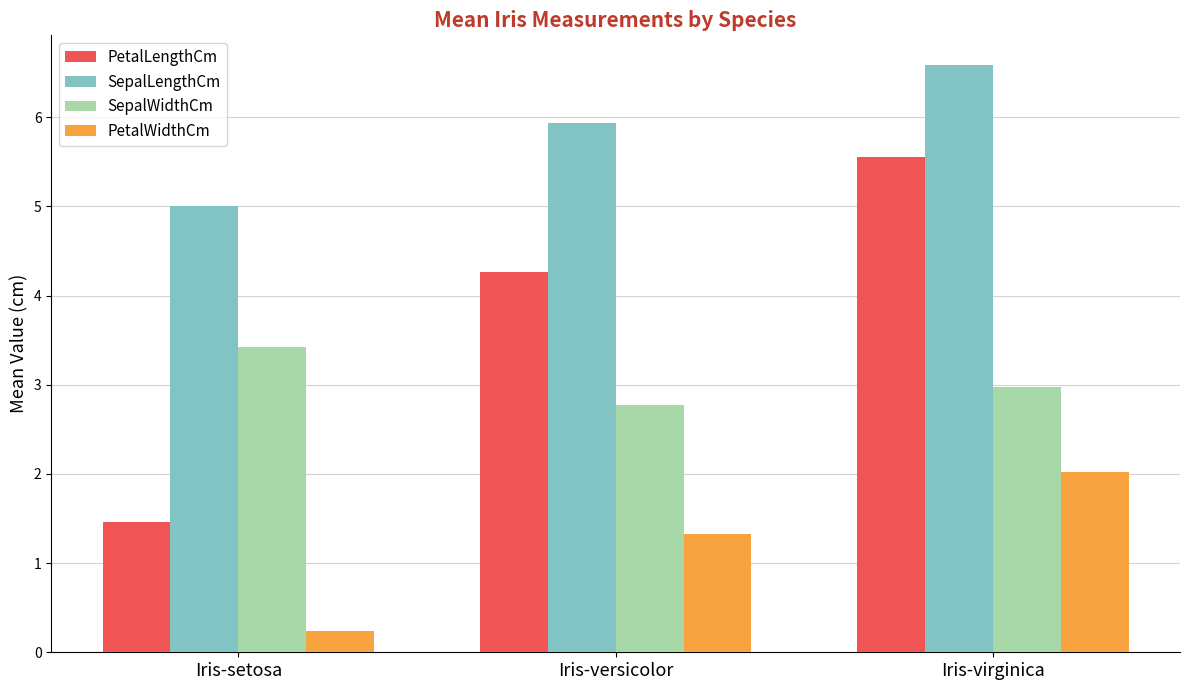

At which label is PetalLengthCm closest to 3?

Iris-versicolor